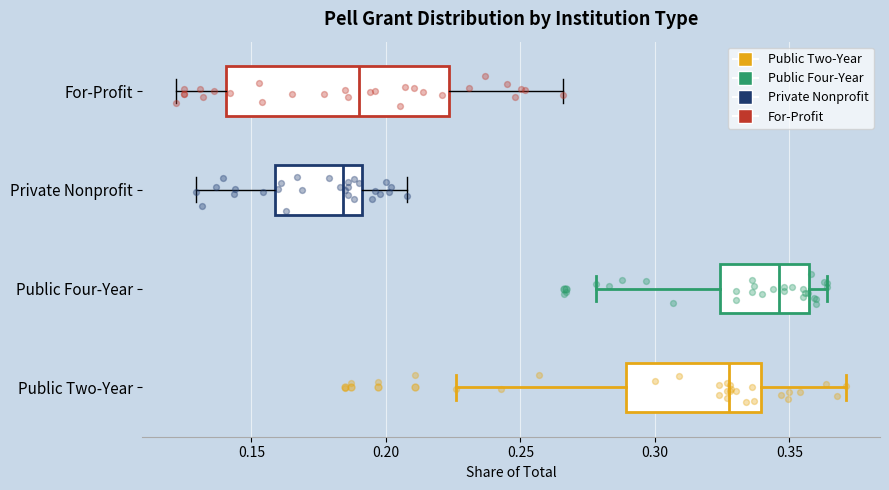

Reading bottom to top, read every box against the x-axis: the position of its median line, the range the box covers, and the ends of its whiskers. The values are not printed on the chart, so give them approximately, as read against the axis.

Public Two-Year: median 0.330, box 0.290 to 0.340, whiskers 0.225 to 0.370
Public Four-Year: median 0.345, box 0.325 to 0.355, whiskers 0.280 to 0.365
Private Nonprofit: median 0.185, box 0.160 to 0.190, whiskers 0.130 to 0.210
For-Profit: median 0.190, box 0.140 to 0.225, whiskers 0.120 to 0.265